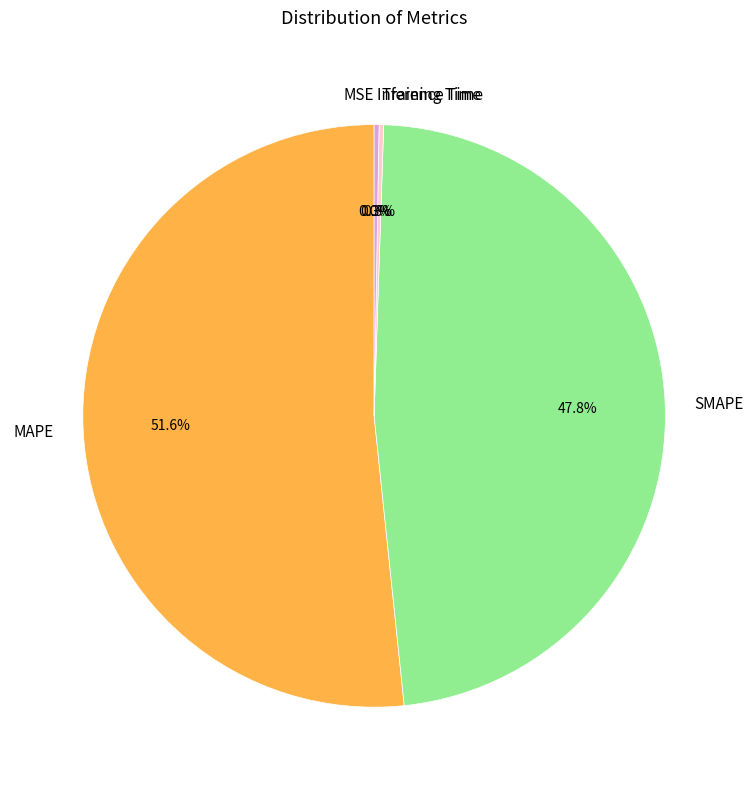

Does any single category account for the majority?

Yes